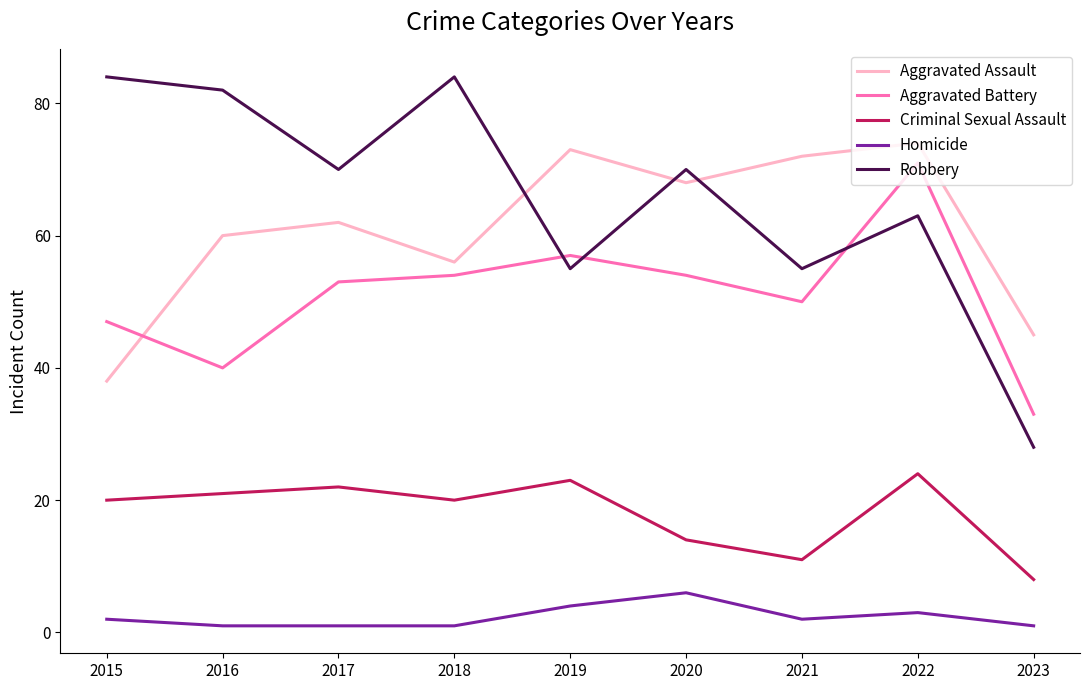

Rank the series at 2015 from highest to lowest value.

Robbery, Aggravated Battery, Aggravated Assault, Criminal Sexual Assault, Homicide